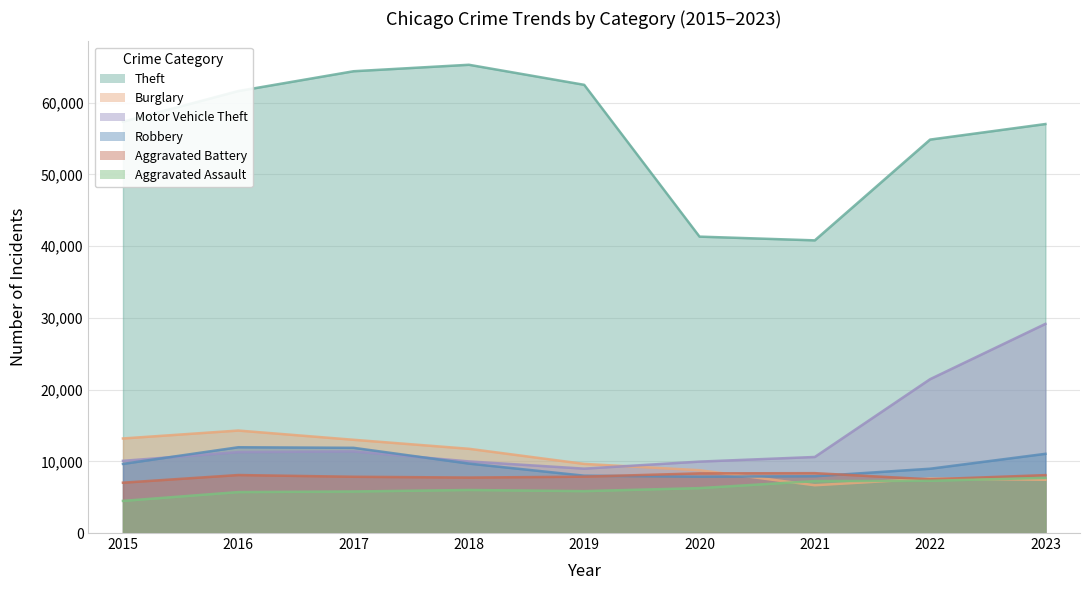

What is the difference between the Robbery values at 2021 and 2017?

3962